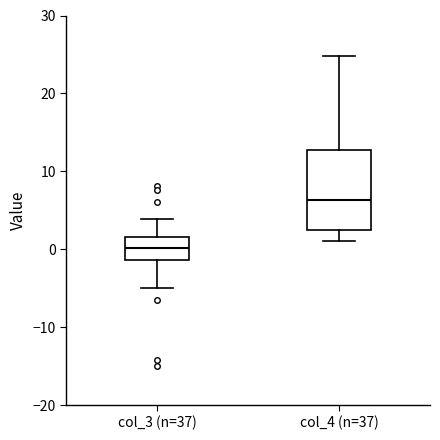

Comparing the boxes themselves (not the whiskers), which one is the tallest?

col_4 (n=37)